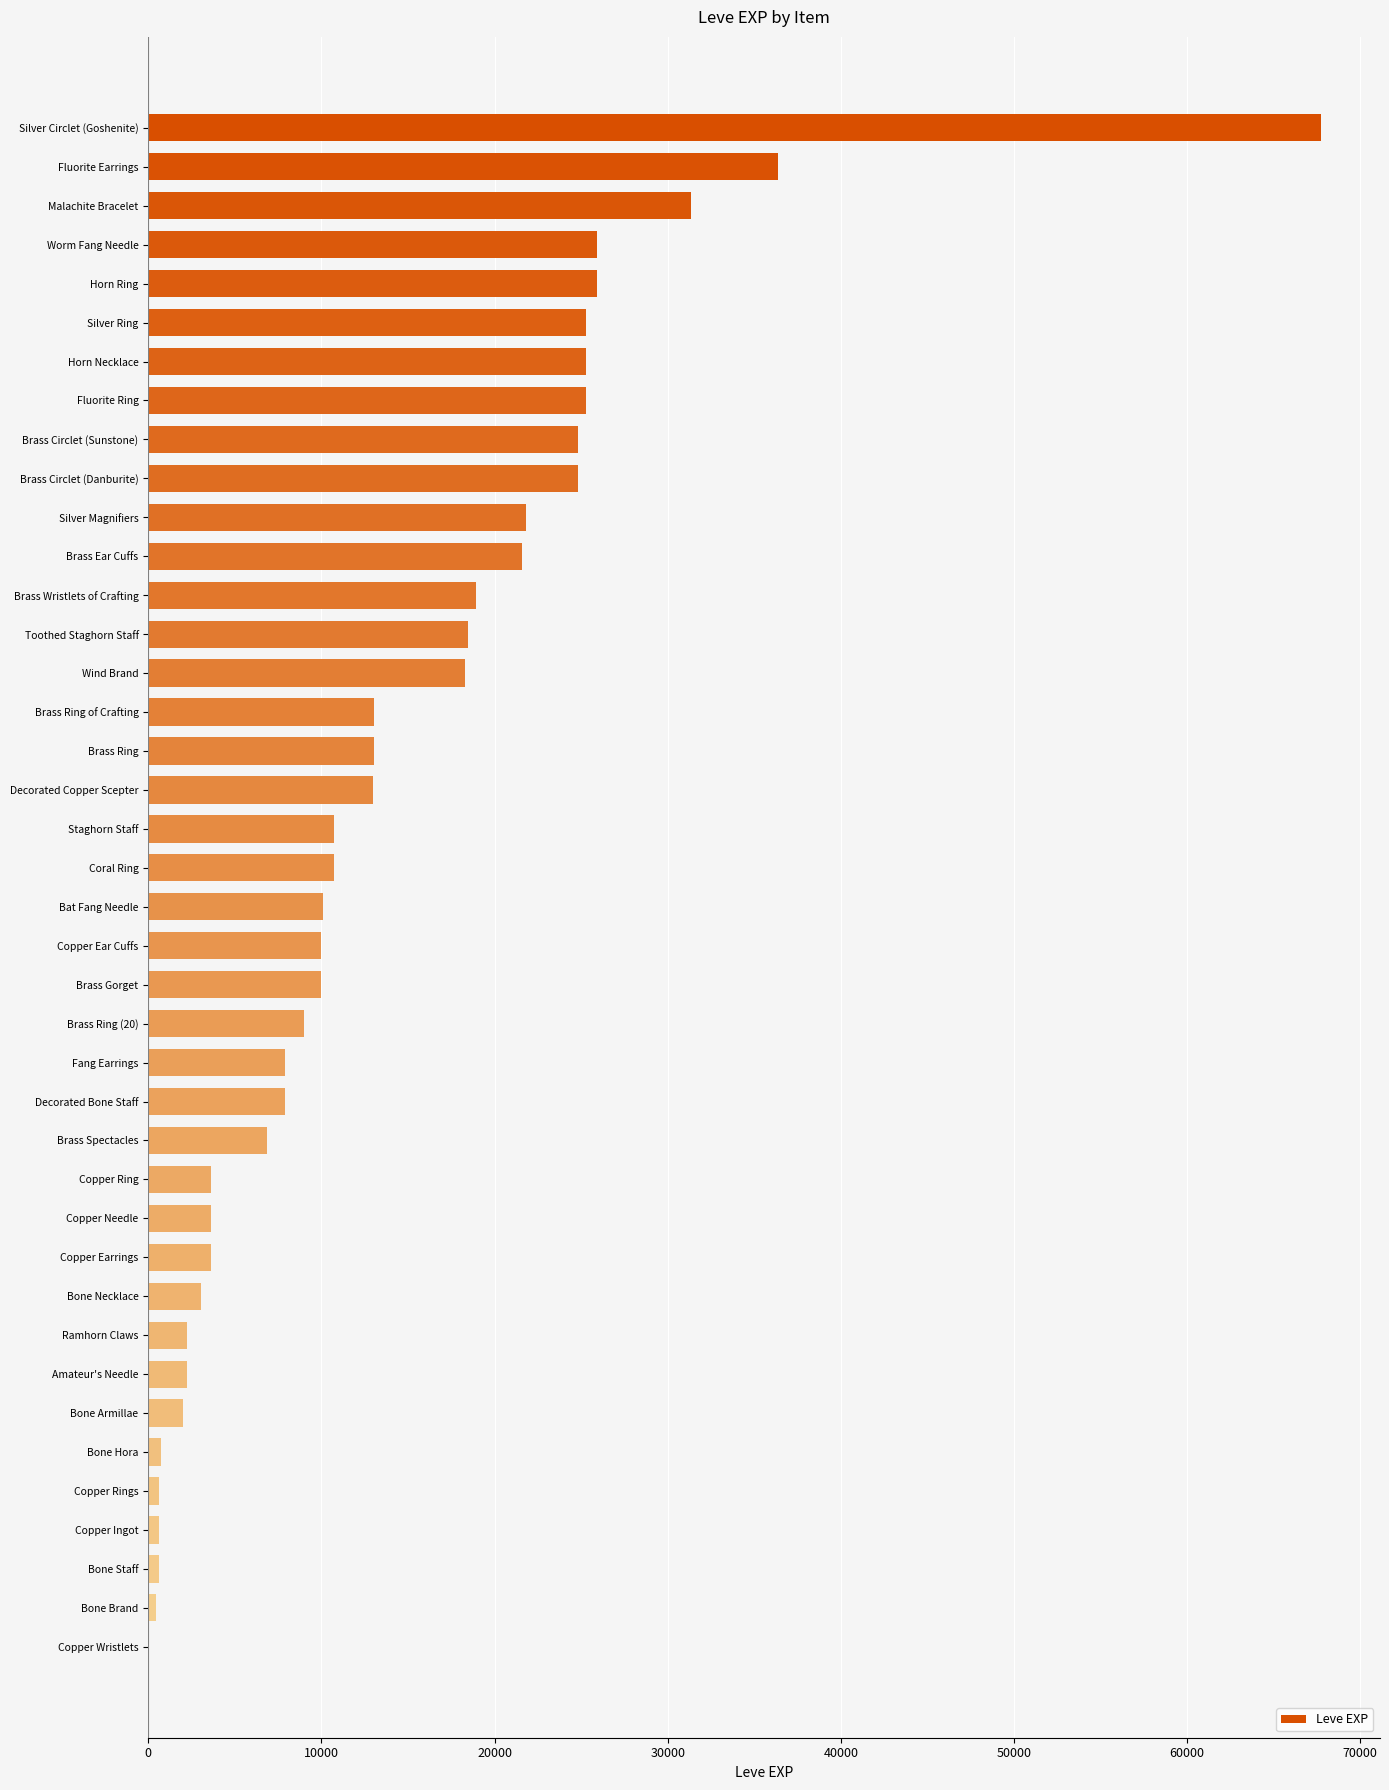

True or false: the data shows 67730 at Silver Circlet (Goshenite).

True